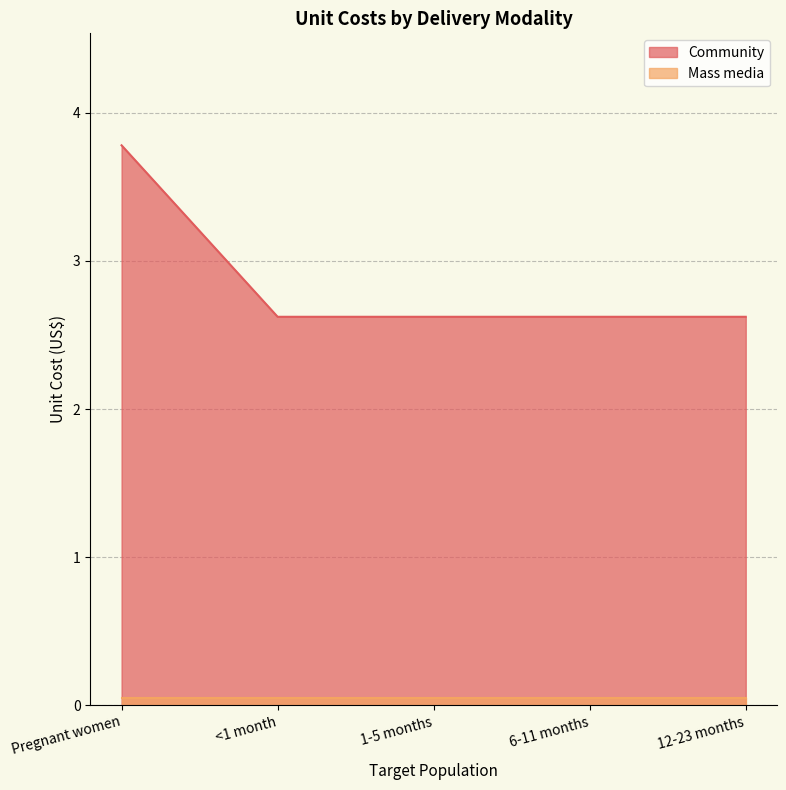

Where is the data nearest to the value 3?

<1 month